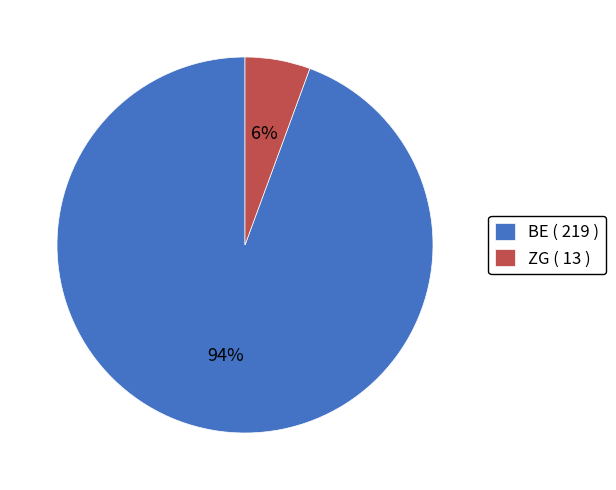

Is there any slice that represents more than half of the pie?

Yes